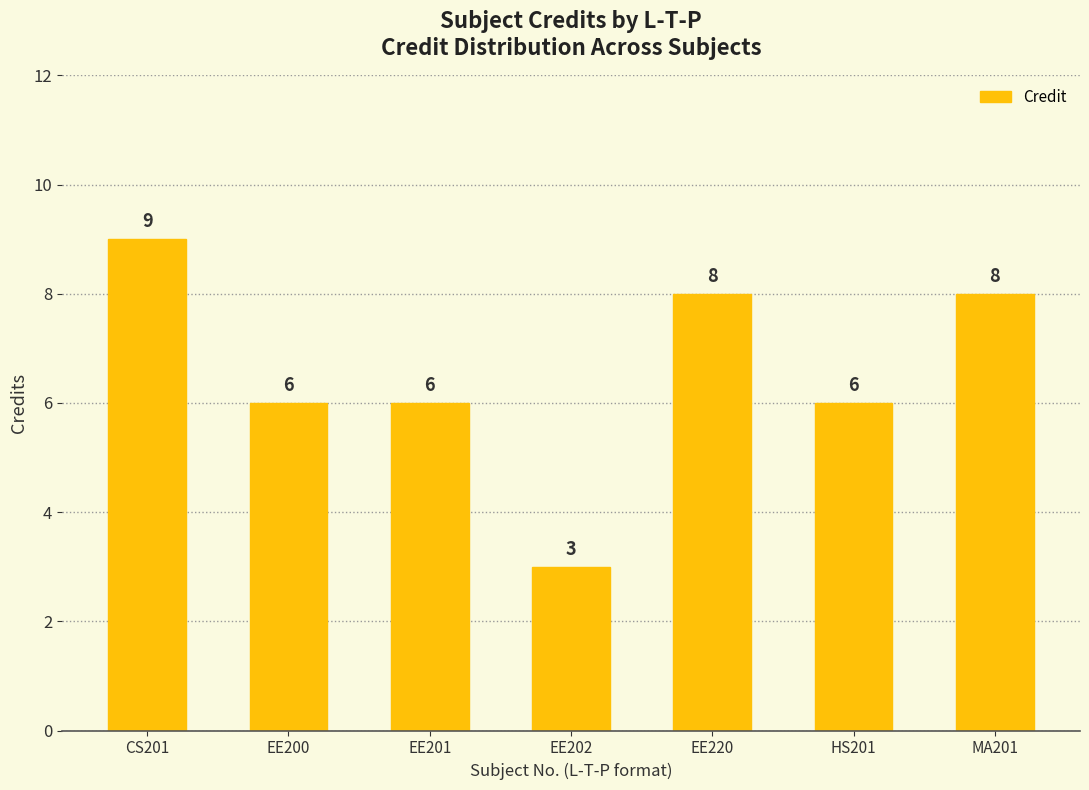

Count the number of categories in the chart.

7